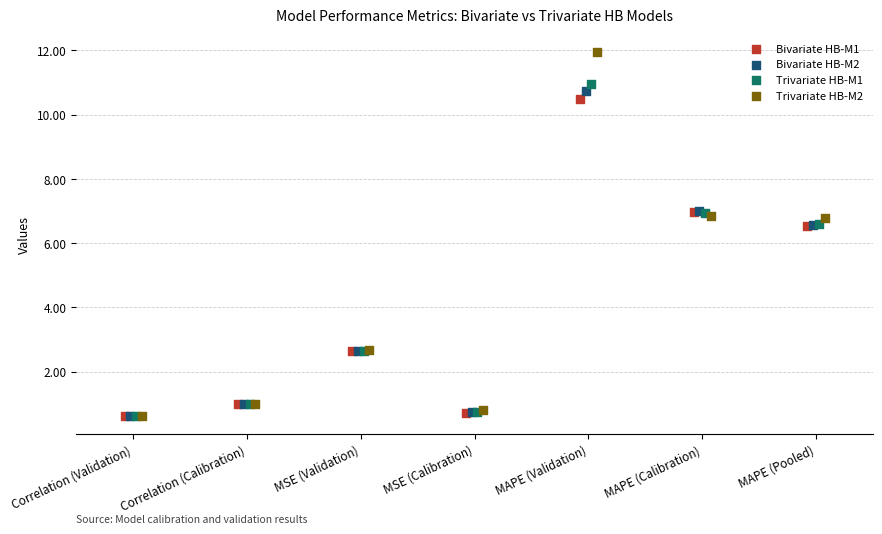

What are all the series names shown in the legend?

Bivariate HB-M1, Bivariate HB-M2, Trivariate HB-M1, Trivariate HB-M2